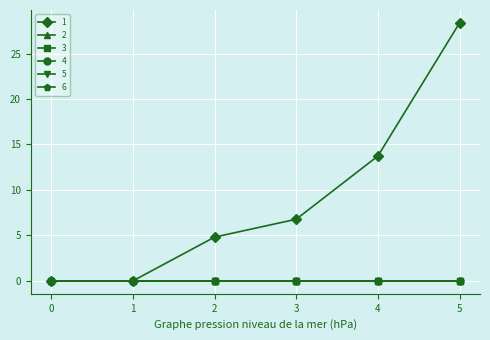

Is this an area chart (filled region under the line)?

No